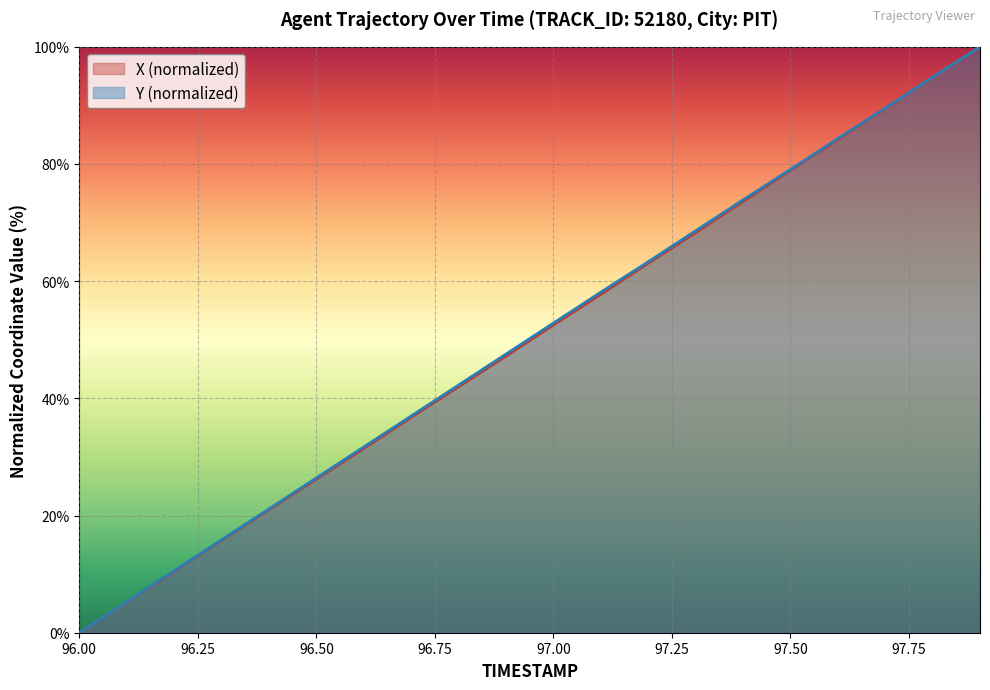

True or false: X has a value of 31.4 at 96.6.

True